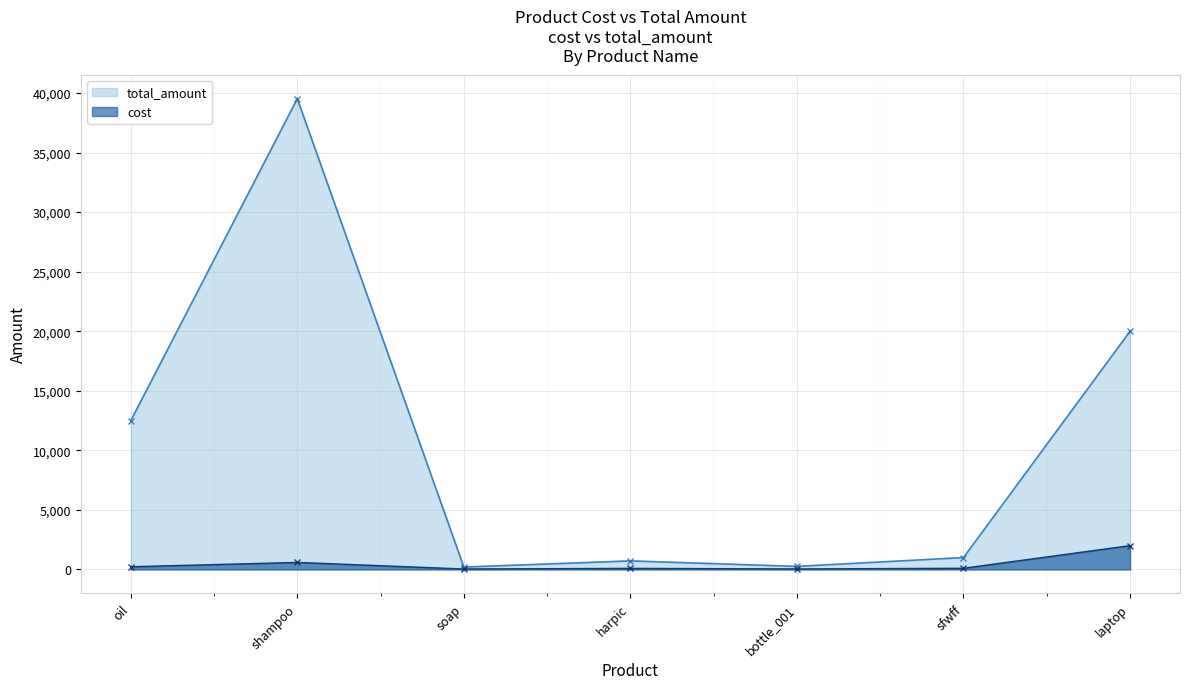

Read the cost value at harpic, to the nearest 10.

90